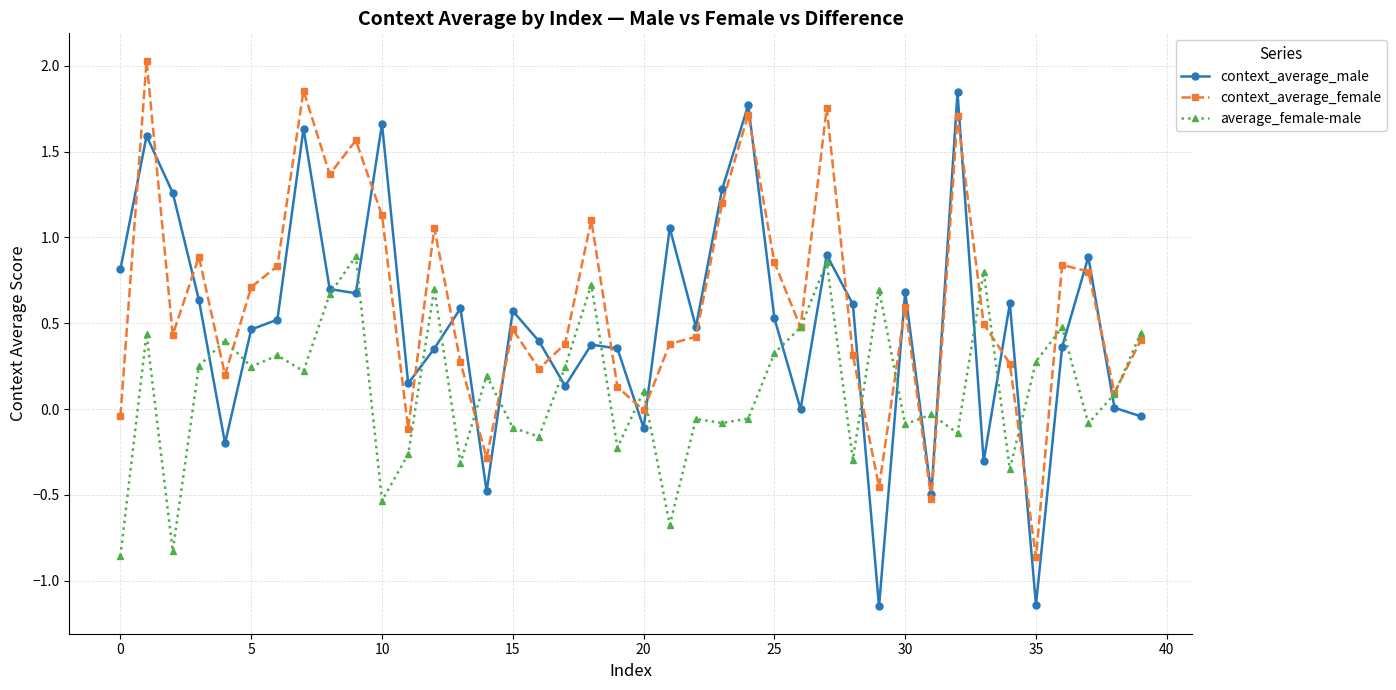

At how many categories does at least one series exceed 1?

13